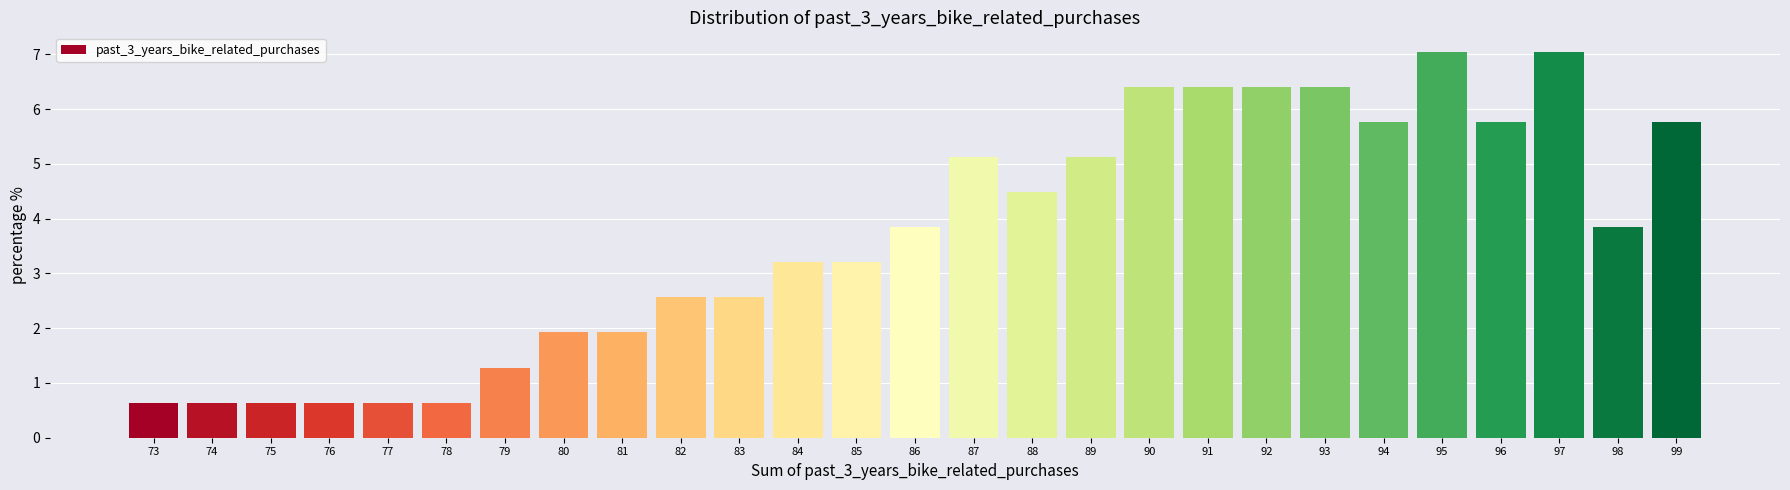

Reading left to right, list all the values displayed in this chart.

73=0.6	74=0.6	75=0.6	76=0.6	77=0.6	78=0.6	79=1.3	80=1.9	81=1.9	82=2.6	83=2.6	84=3.2	85=3.2	86=3.8	87=5.1	88=4.5	89=5.1	90=6.4	91=6.4	92=6.4	93=6.4	94=5.8	95=7.1	96=5.8	97=7.1	98=3.8	99=5.8